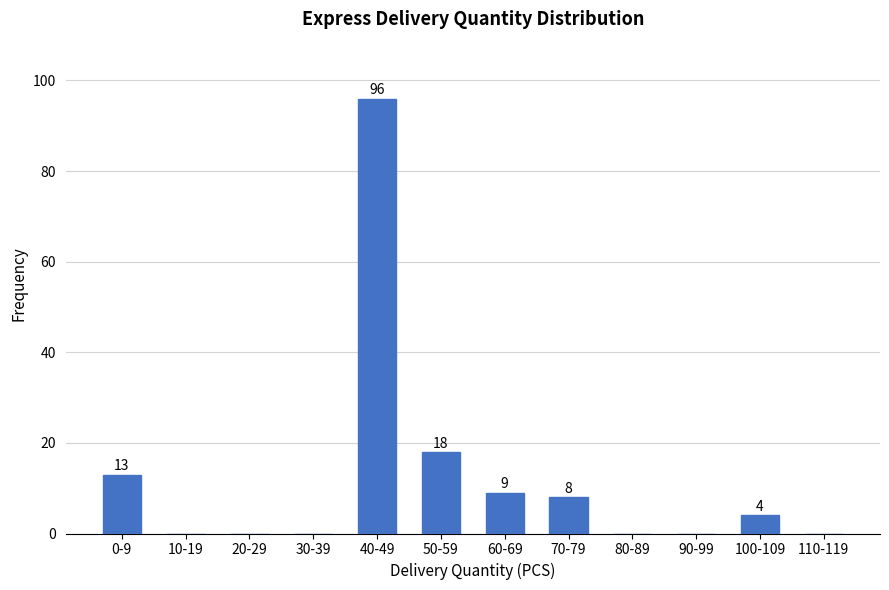

Reading left to right, list all the values displayed in this chart.

0-9=13	10-19=0	20-29=0	30-39=0	40-49=96	50-59=18	60-69=9	70-79=8	80-89=0	90-99=0	100-109=4	110-119=0